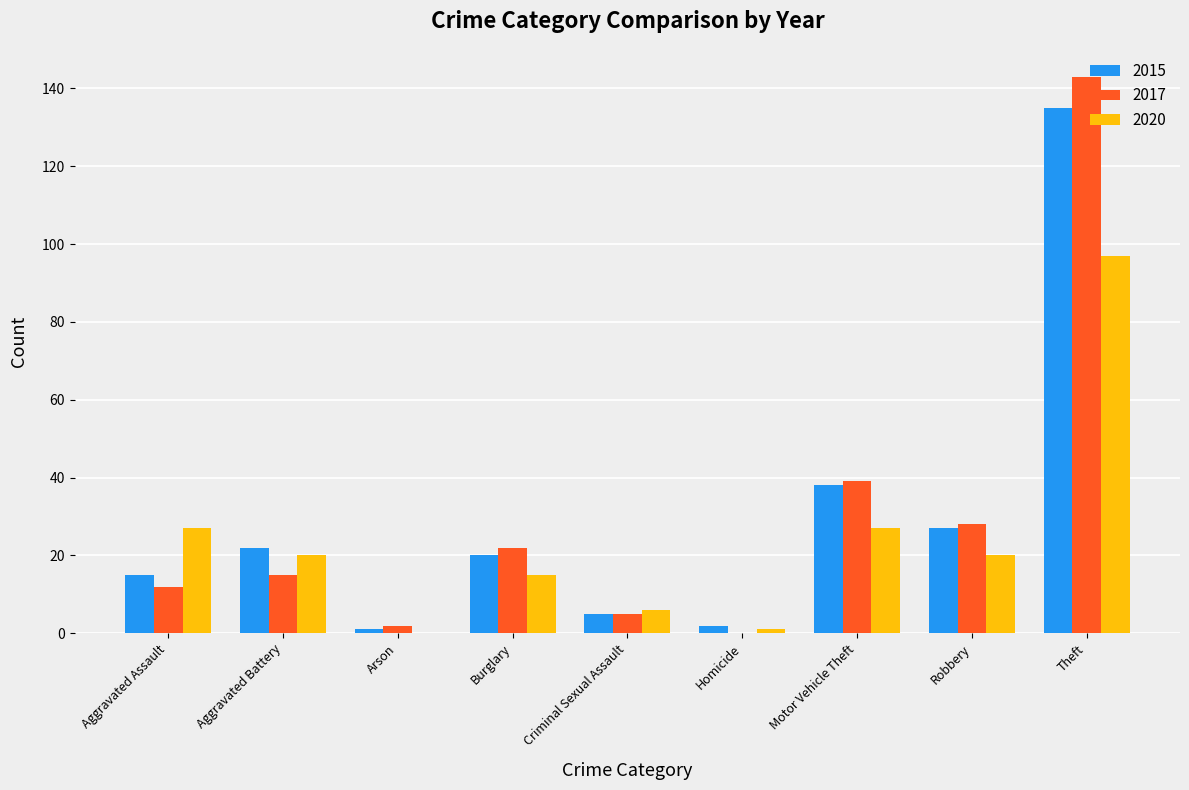

What is the total value across all series at Burglary?

57